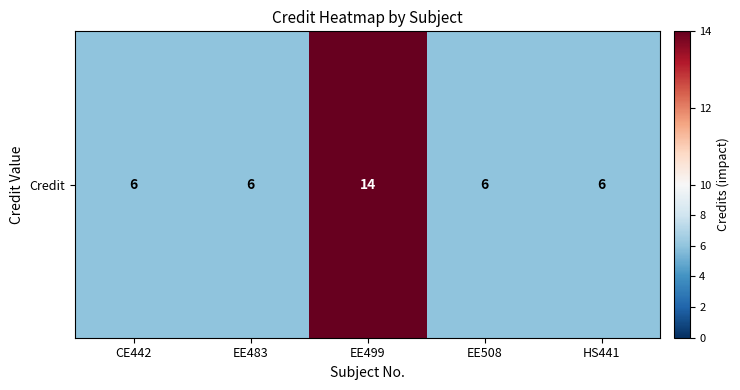

The chart shows a value of 6 at EE508. True or false?

True